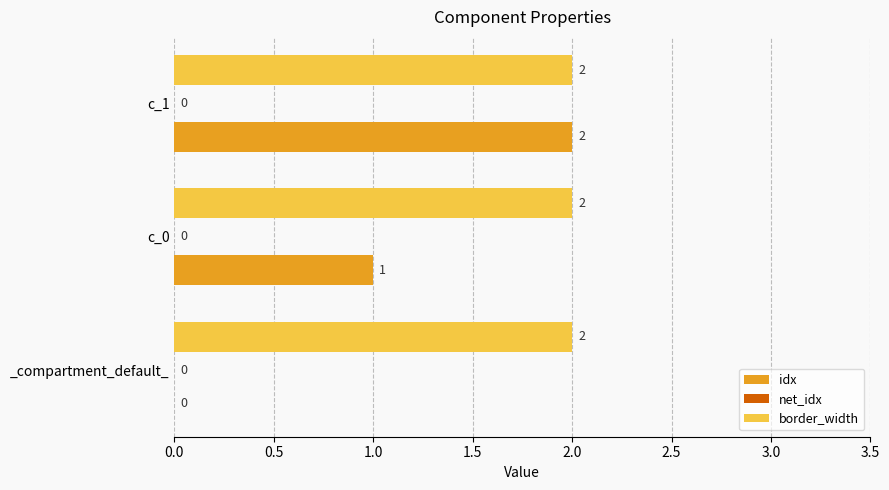

The value of idx at _compartment_default_ is 0. True or false?

True